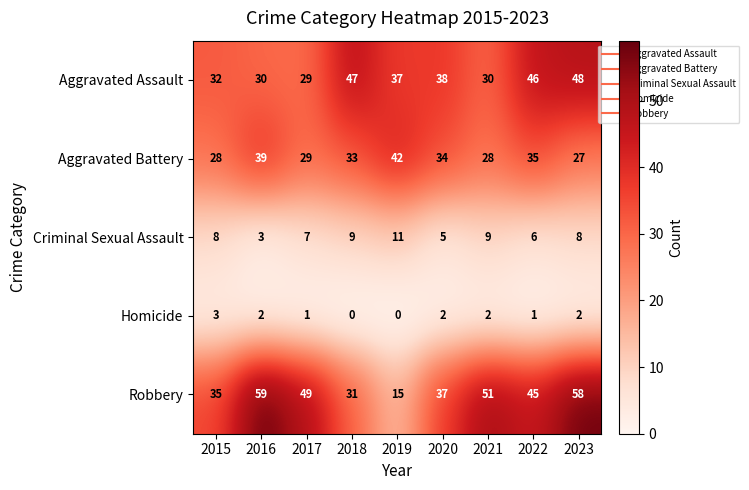

What value does the Criminal Sexual Assault series have at 2023?

8